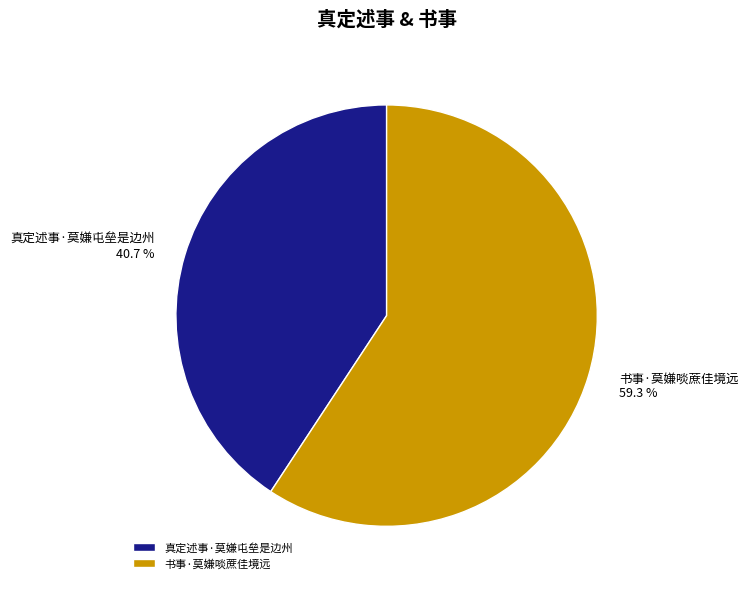

What is the majority slice?

书事·莫嫌啖蔗佳境远